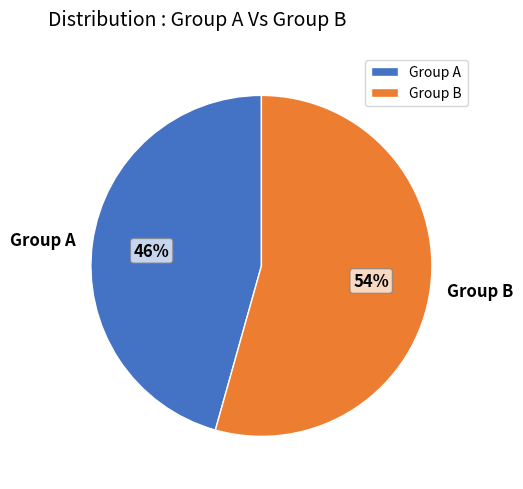

What is the majority slice?

Group B